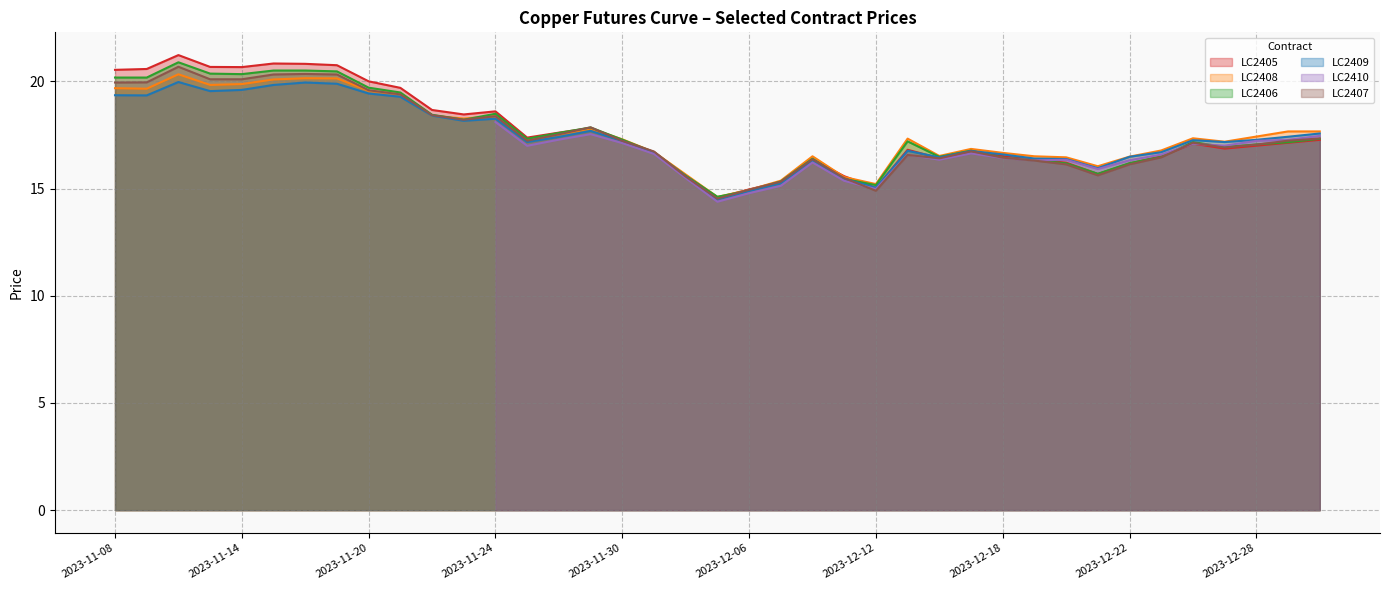

True or false: LC2405 has a value of 30.9 at 2023-11-20.

False